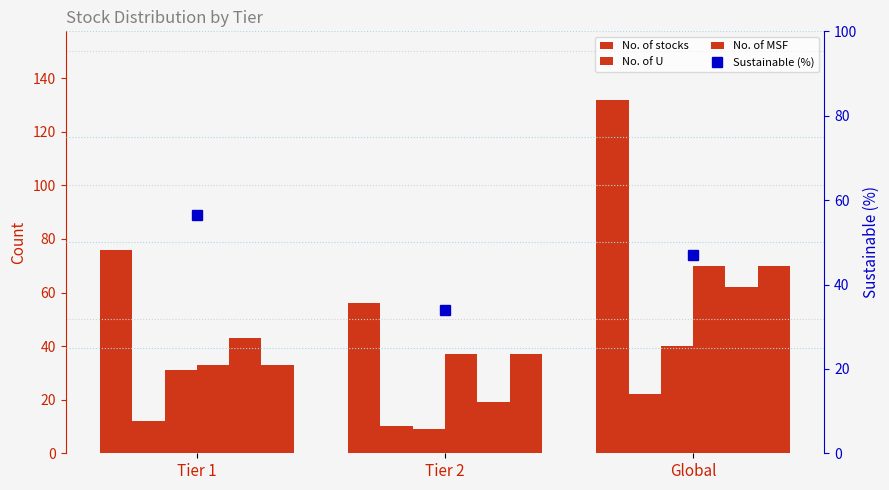

What is the label of the 2nd bar from the right?

Tier 2